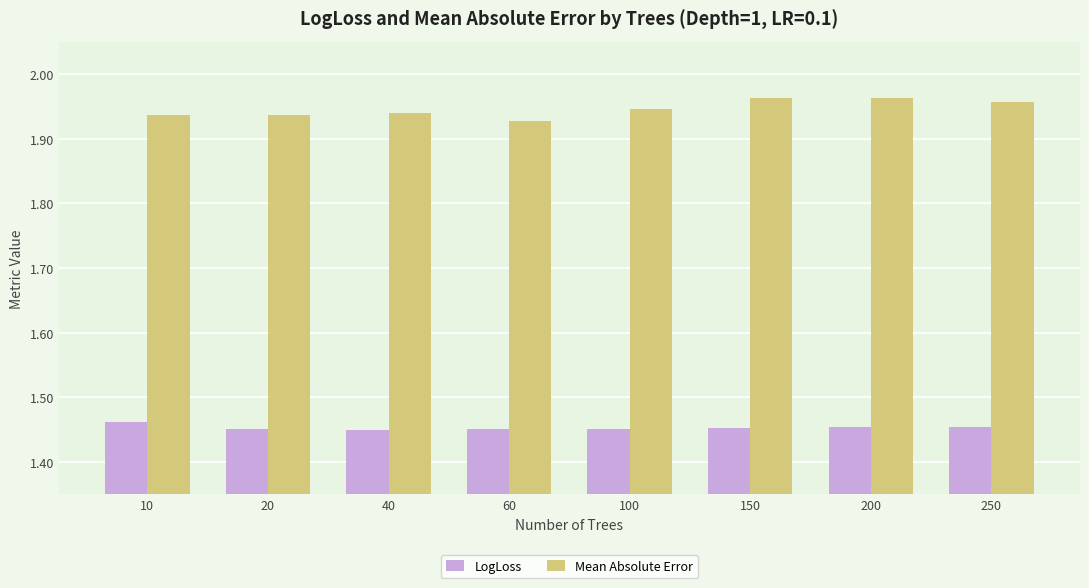

Rank the series by their maximum value, from highest to lowest.

Mean Absolute Error, LogLoss